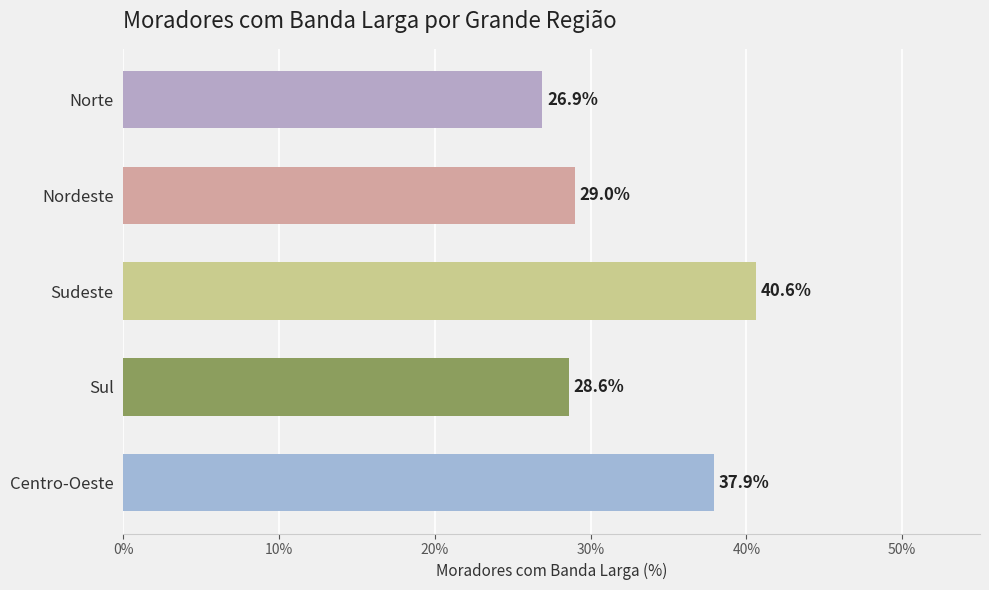

What is the value of the 3rd bar from the top?

40.6